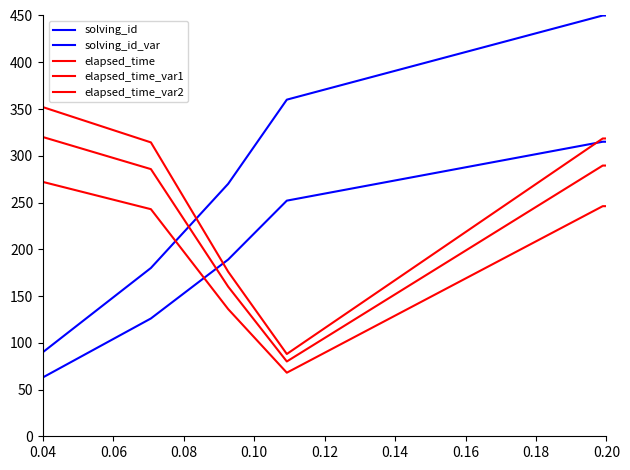

Reading right to left, list all the values displayed in this chart.

solving_id: 450.0	450.0	450.0	360.0	270.0	180.0	90.0
solving_id_var: 315.0	315.0	315.0	252.0	189.0	126.0	63.0
elapsed_time: 289.5	289.5	289.5	80.0	160.0	285.7	320.0
elapsed_time_var1: 318.5	318.5	318.5	88.0	176.0	314.3	352.0
elapsed_time_var2: 246.1	246.1	246.1	68.0	136.0	242.9	272.0